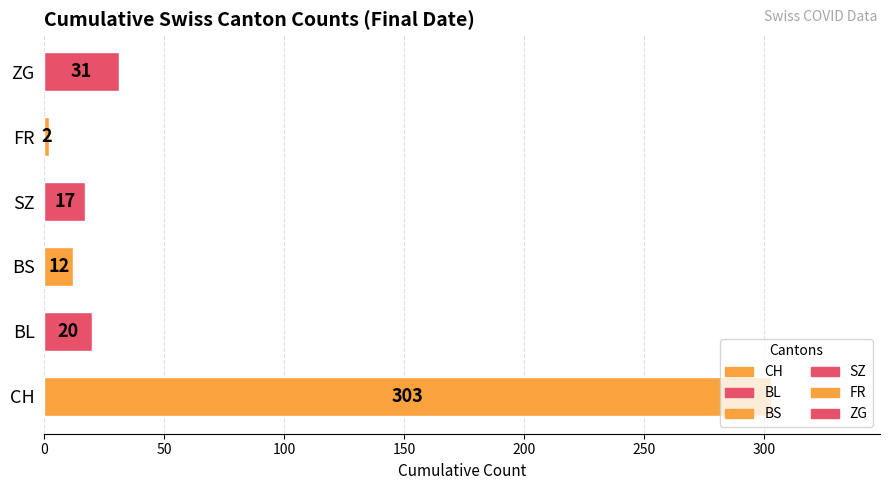

What is the sum of the values at FR and BS?

14